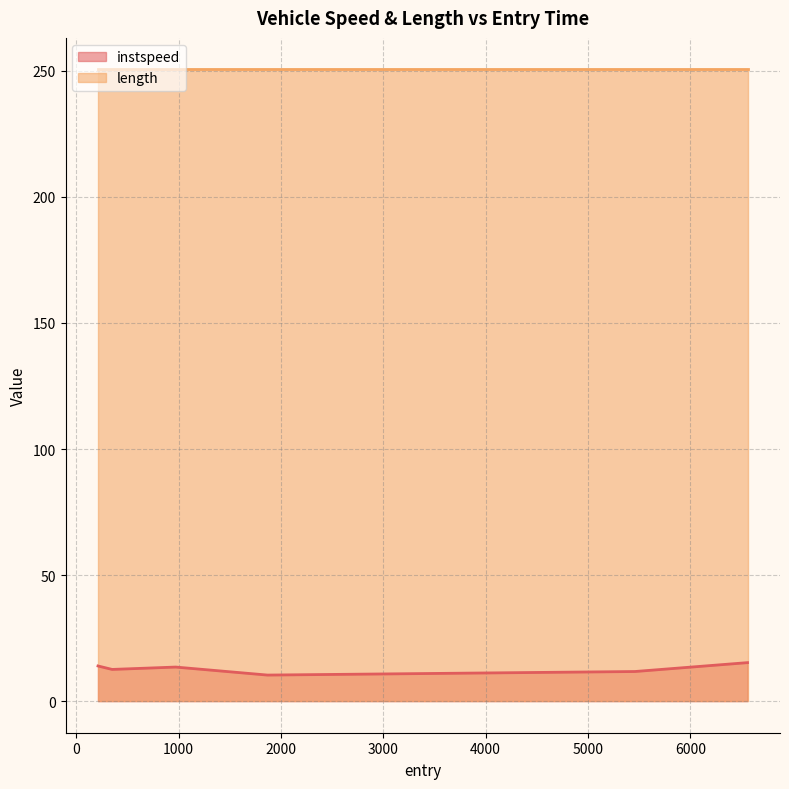

What is the difference between the values at 6559.691252233897 and 211.34721471802686?

1.3